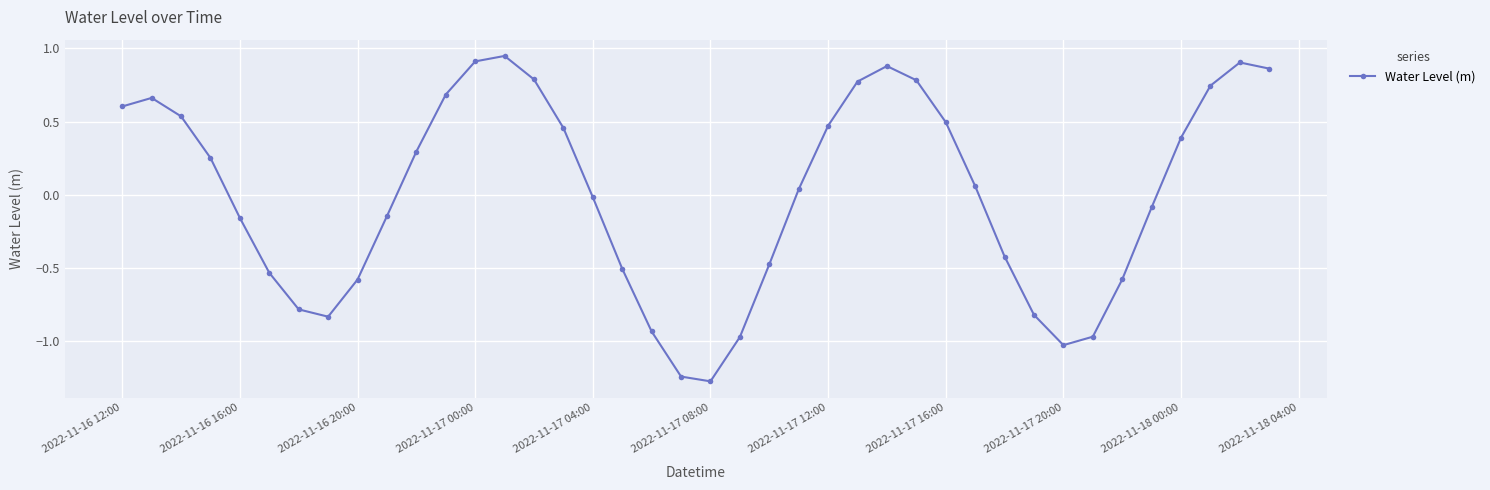

How many points are lower than both their immediate neighbors (excluding endpoints)?

3